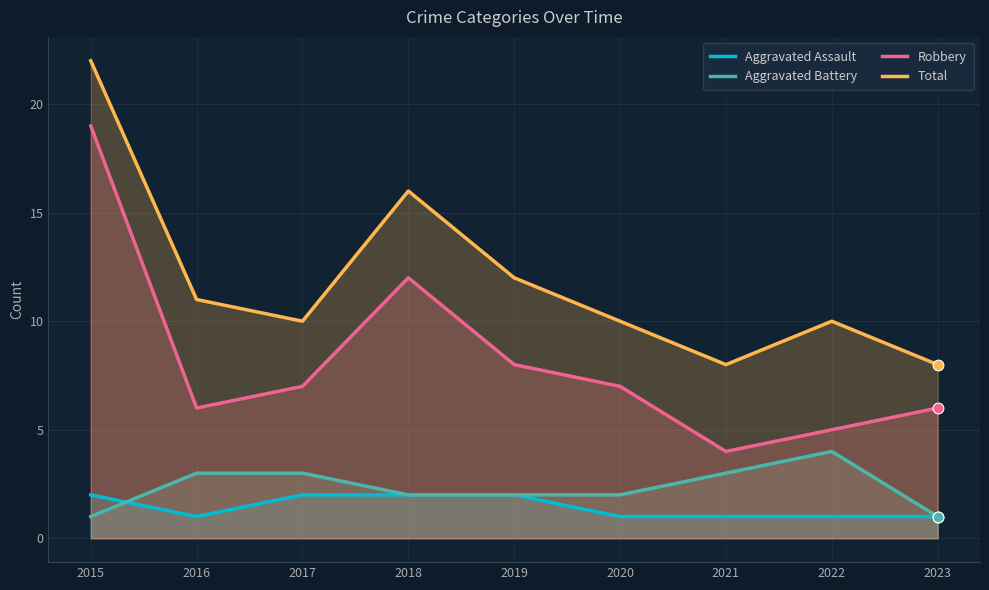

Which series contains the lowest Y value?

Aggravated Assault